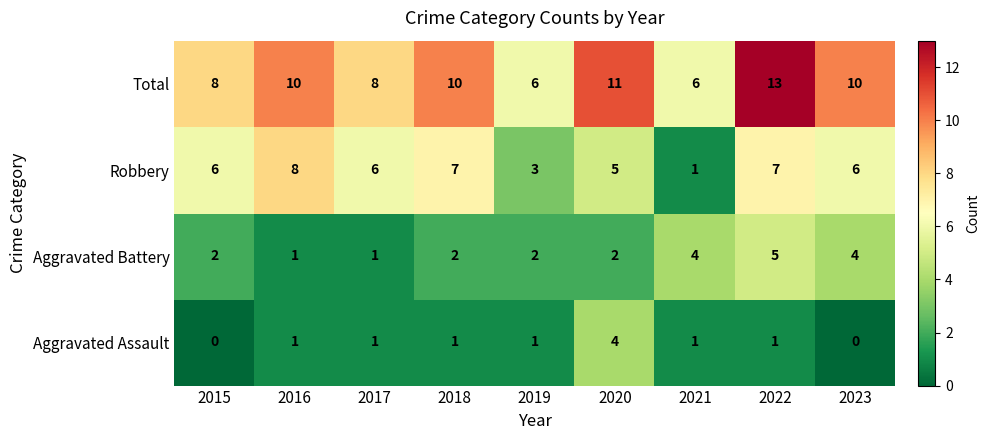

At how many categories does at least one series exceed 4?

9